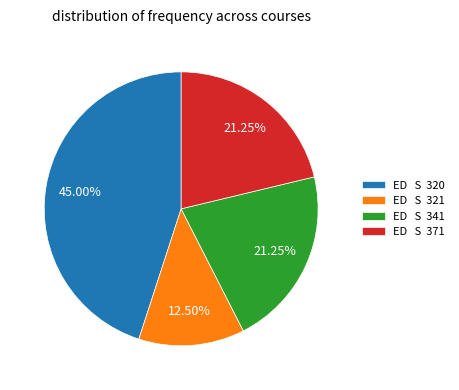

Approximately how many times larger is the value at ED S 371 compared to ED S 321?

1.7